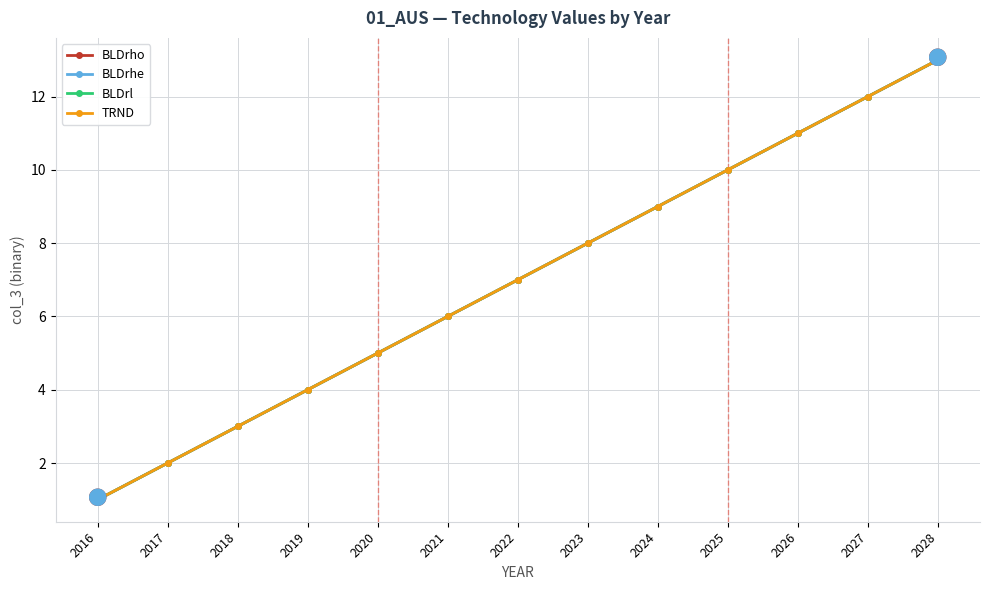

True or false: BLDrho and BLDrhe intersect in this chart.

False